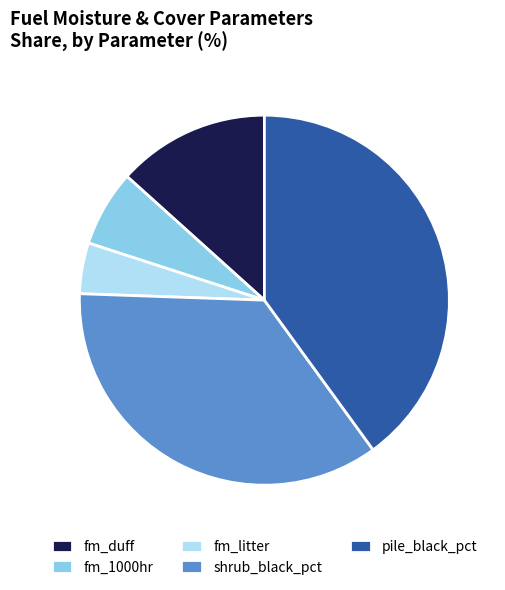

Rank the categories by value from highest to lowest.

pile_black_pct, shrub_black_pct, fm_duff, fm_1000hr, fm_litter